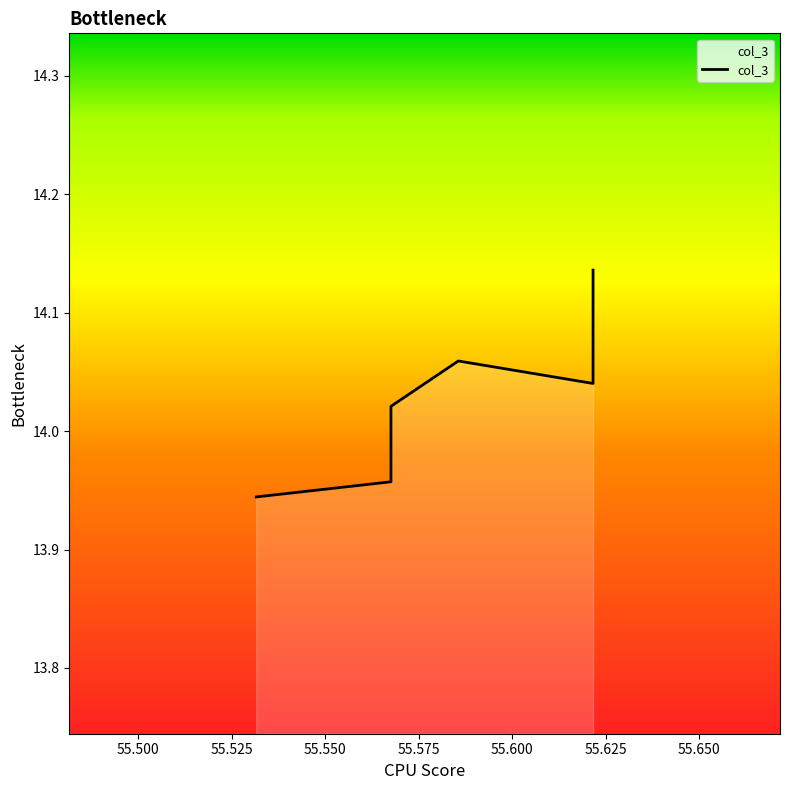

At which category does the chart reach its peak across all series?

55.62162162162162